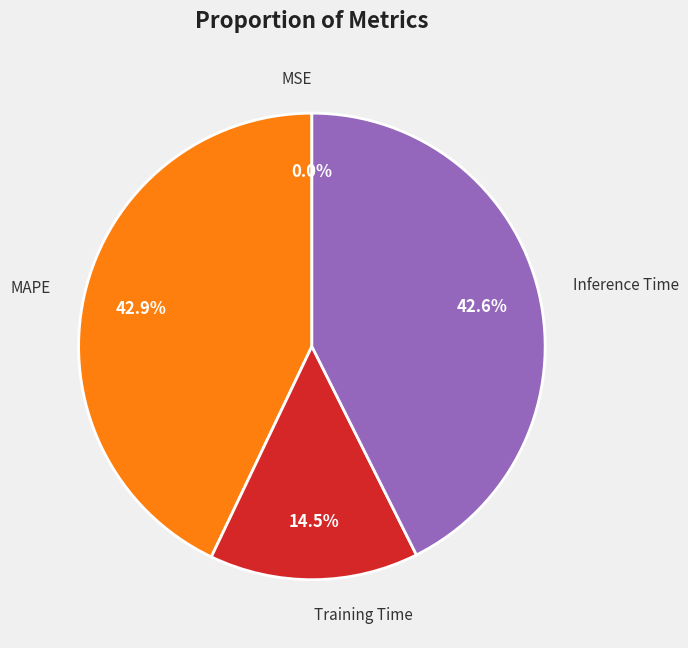

Is there any slice that represents more than half of the pie?

No